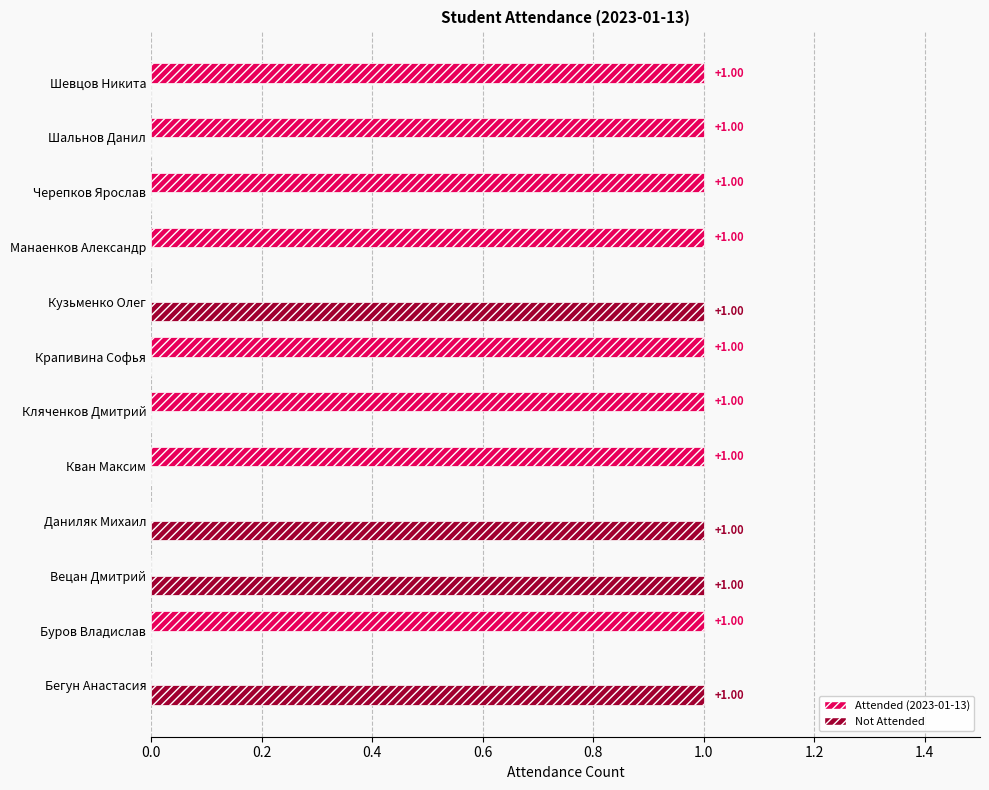

Which series has the largest total across all categories?

Attended (2023-01-13)